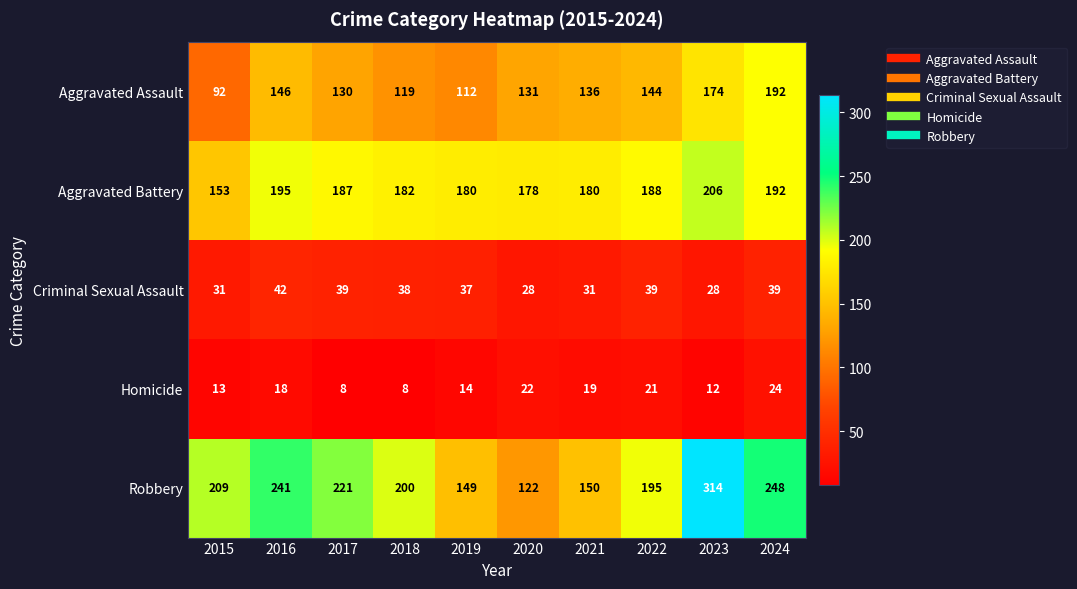

What is the total value across all series at 2015?

498